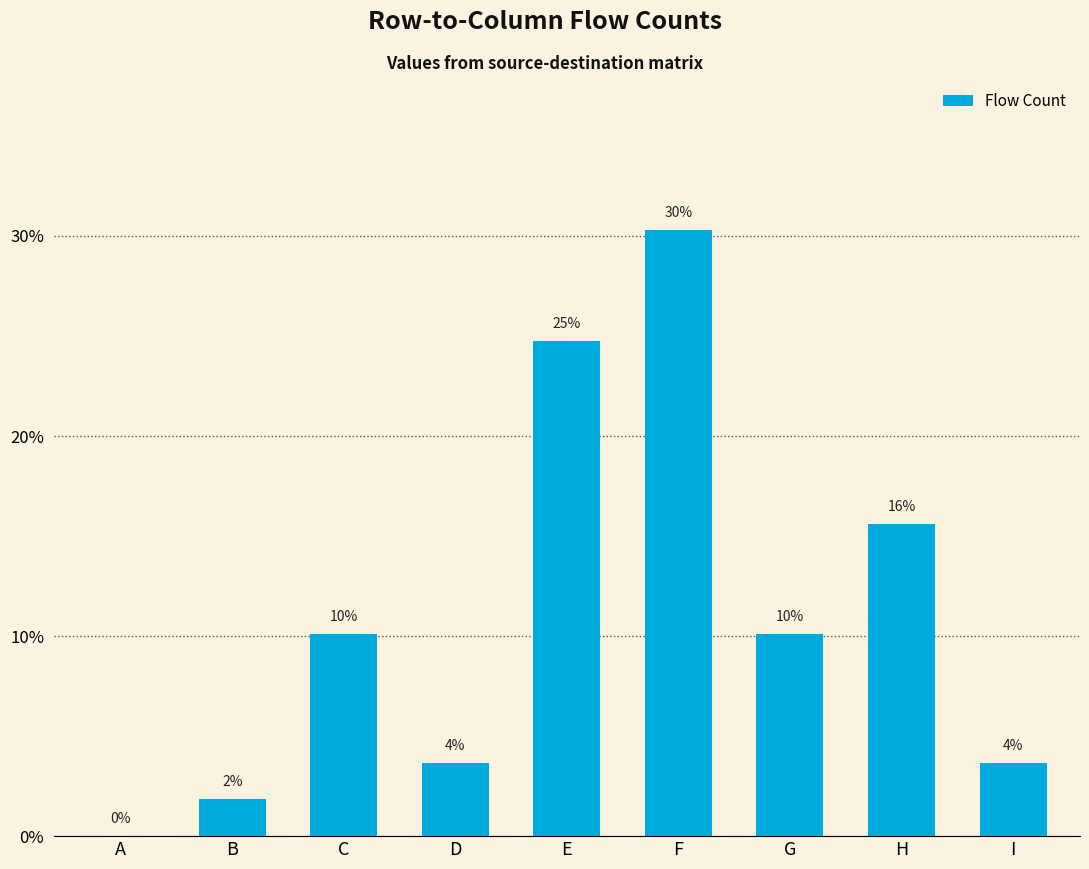

Are the bars horizontal?

No